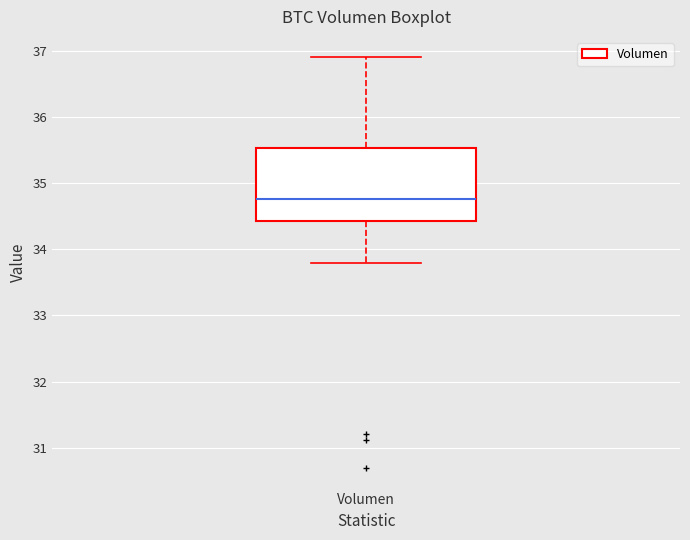

Read this box plot against the y-axis: the position of the median line, the range covered by the box, and the ends of both whiskers. The values are not printed on the chart, so give them approximately, as read against the axis.

median 34.8, box 34.4 to 35.5, whiskers 33.8 to 36.9